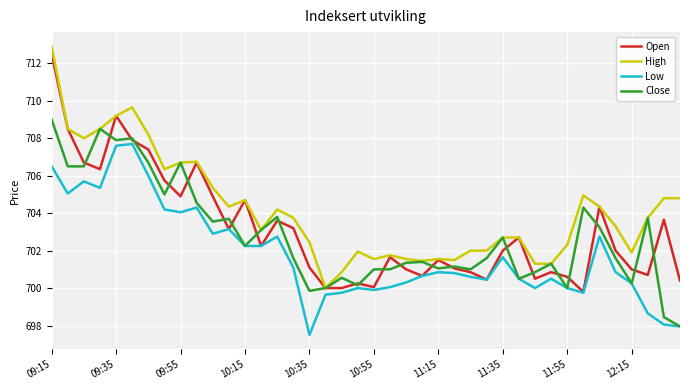

At how many categories does at least one series exceed 703?

22